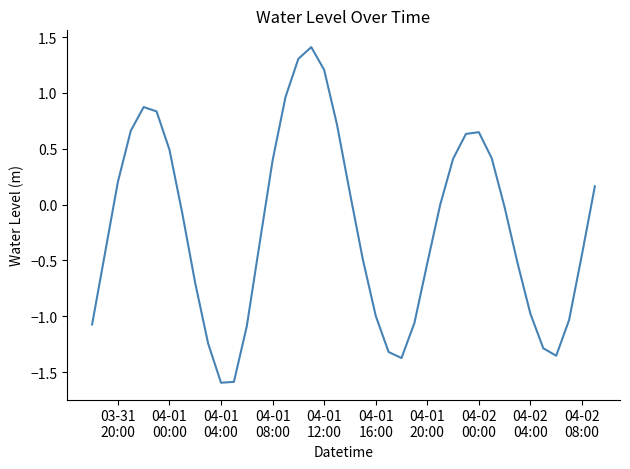

What is the difference between the maximum and minimum values?

3.0